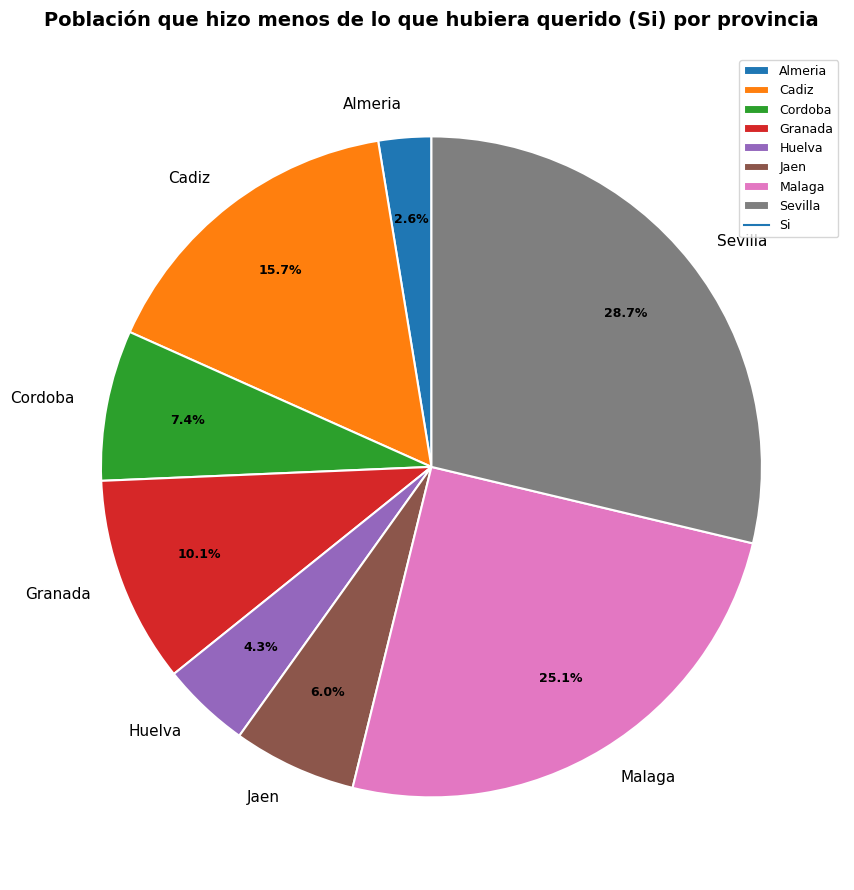

True or false: Huelva accounts for 4% of the total.

True